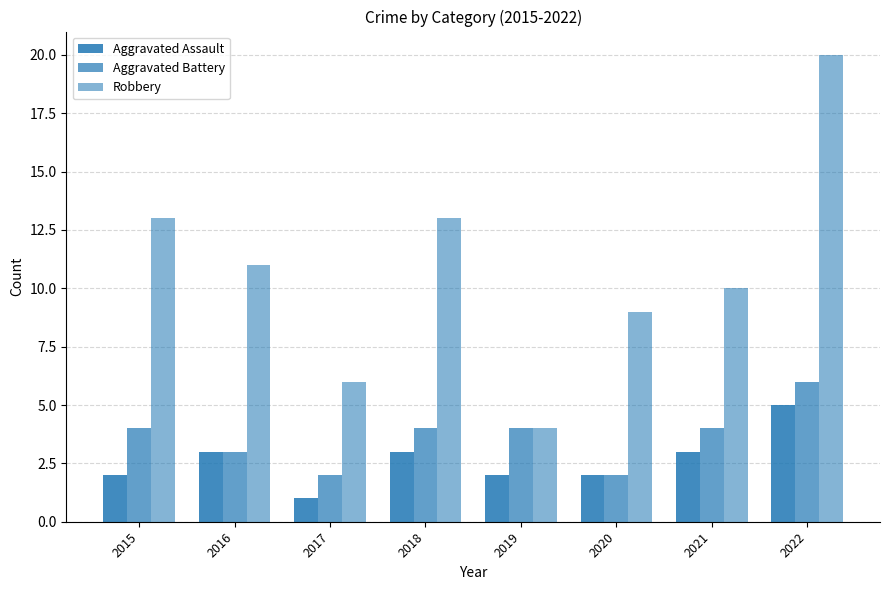

List the labels in order of Robbery value, largest first.

2022, 2015, 2018, 2016, 2021, 2020, 2017, 2019